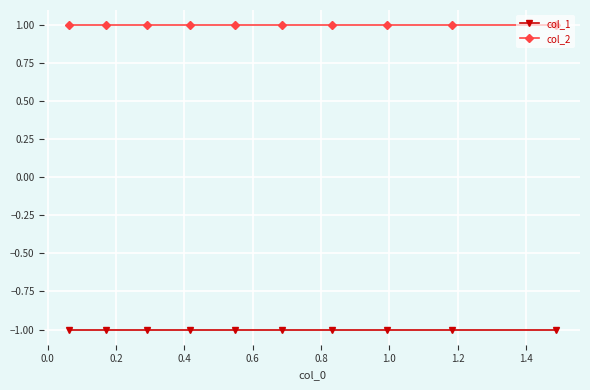

What is the value of the col_1 point at the 5th from the left?

-1